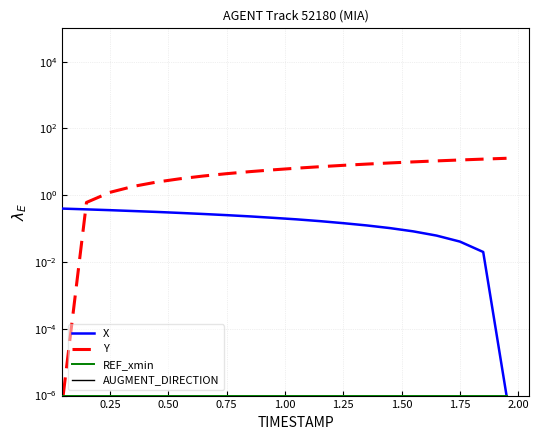

True or false: X has more than 0 interior local peaks.

False